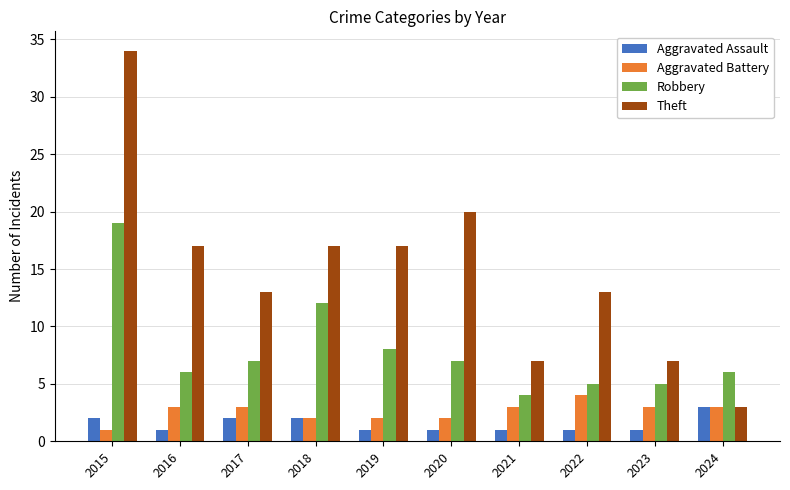

At which label does Theft reach its peak?

2015